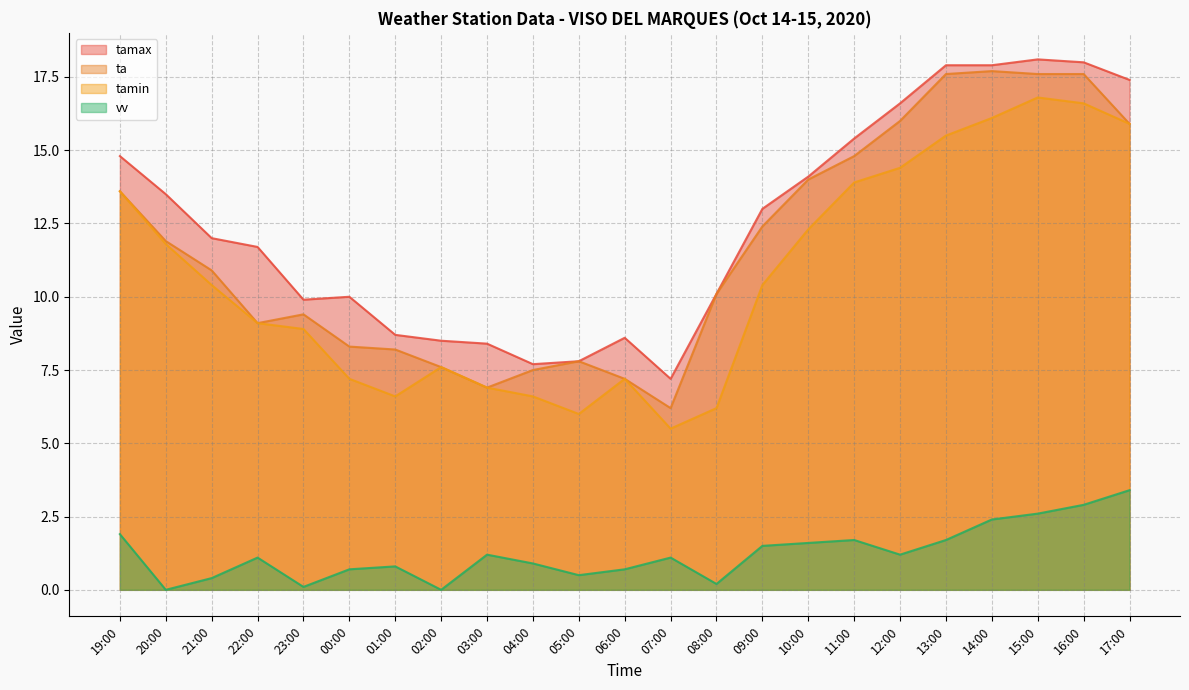

Is it true that vv equals 2.4 at 14:00?

True